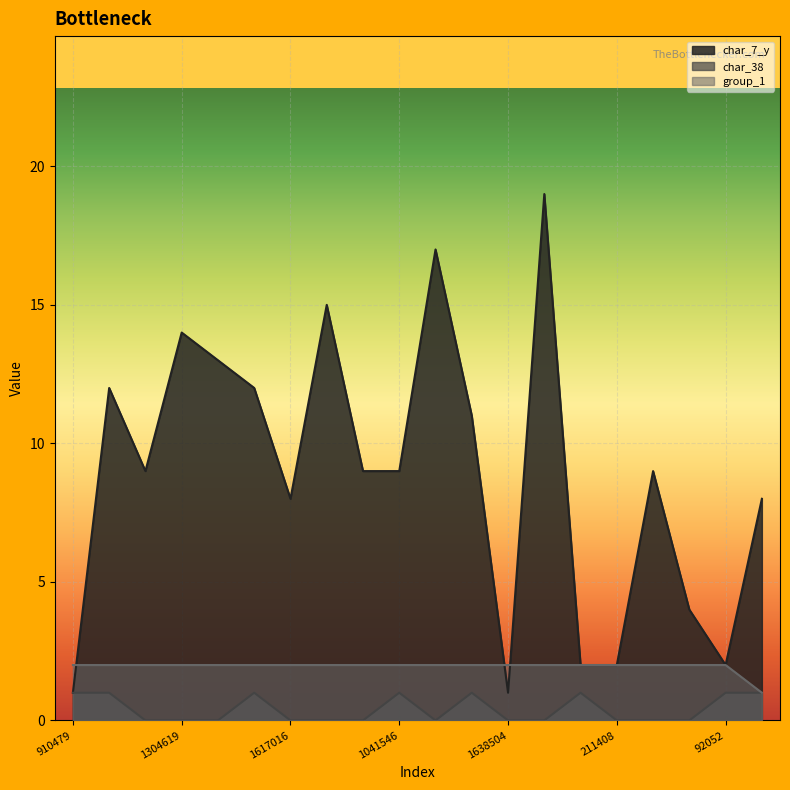

How many lines are shown in the chart?

3